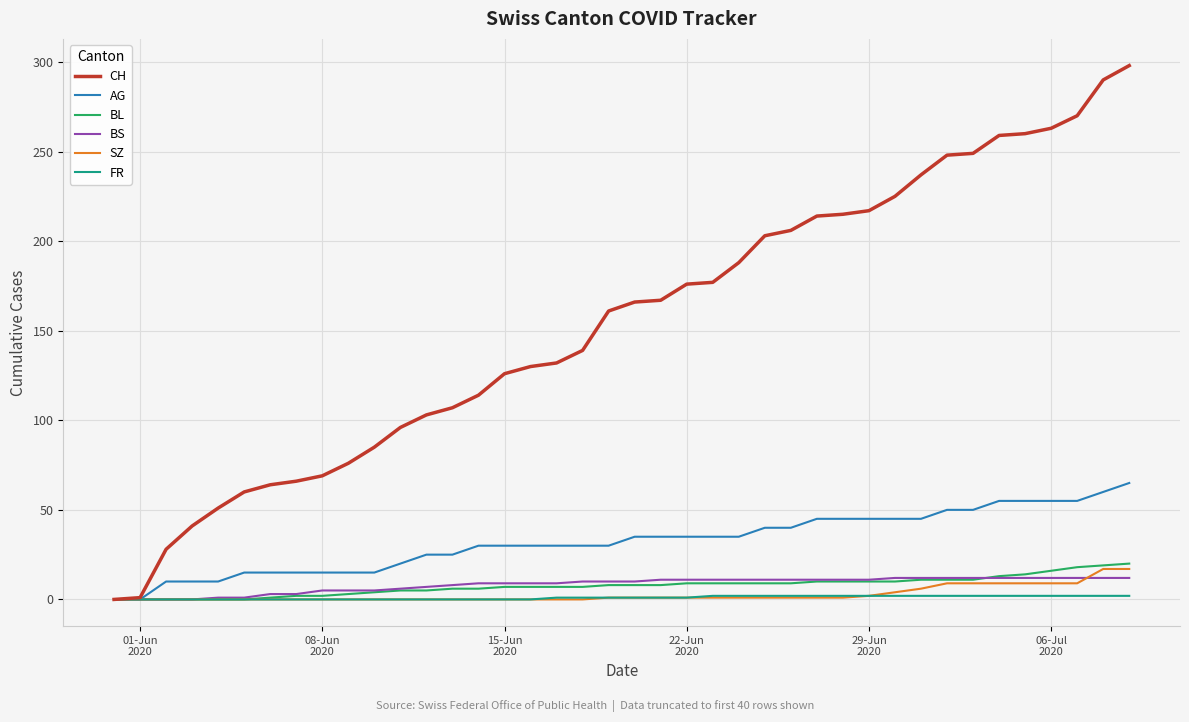

Which series has the largest total across all categories?

CH